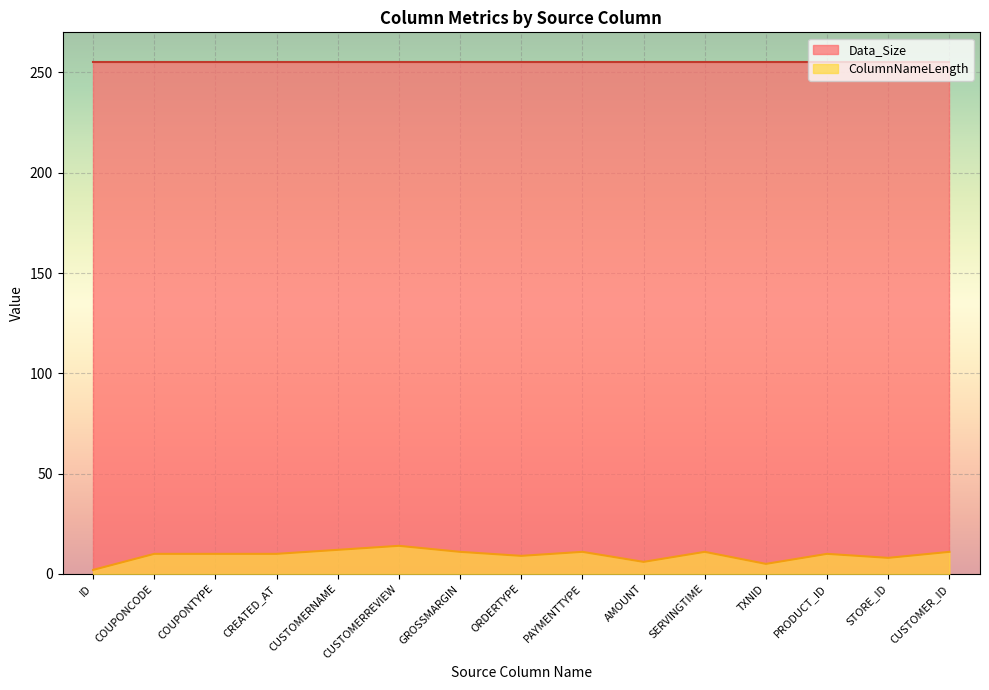

What value does the data have at STORE_ID, to the nearest 5?

10